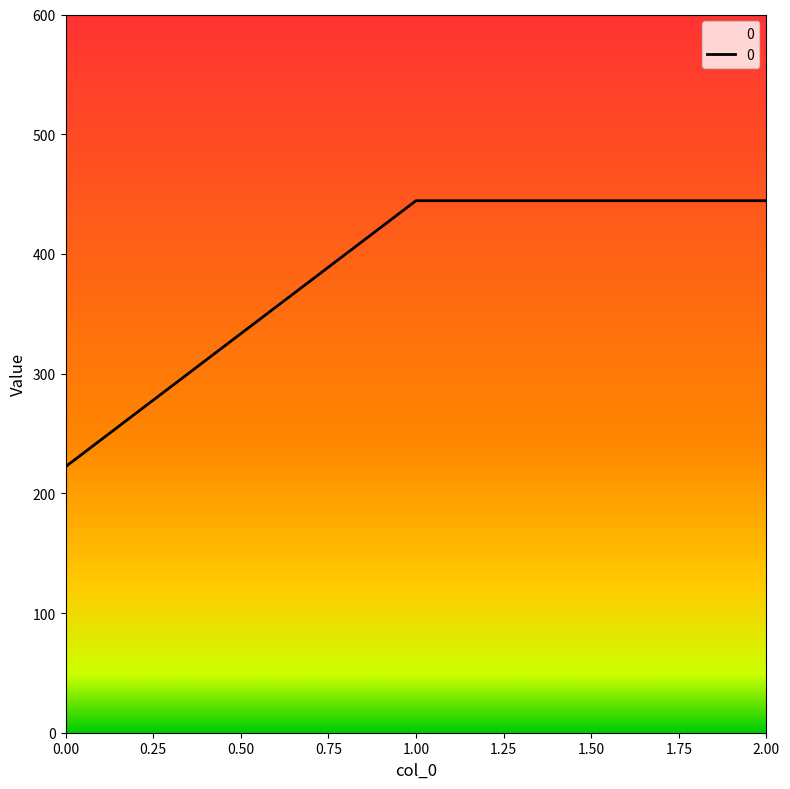

The value at 0.00 is 222.2. True or false?

True